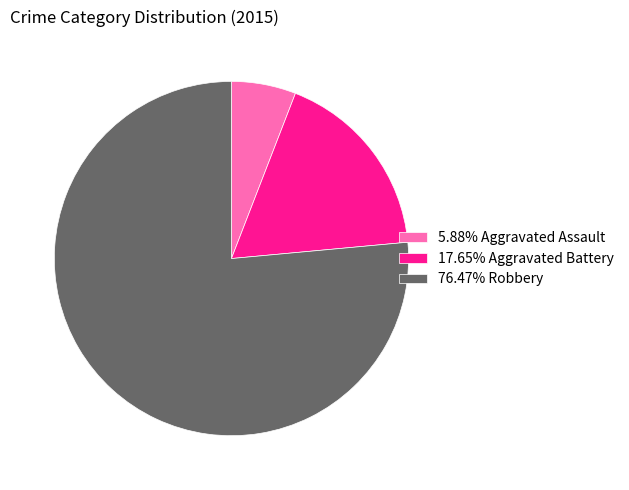

Does any single category account for the majority?

Yes